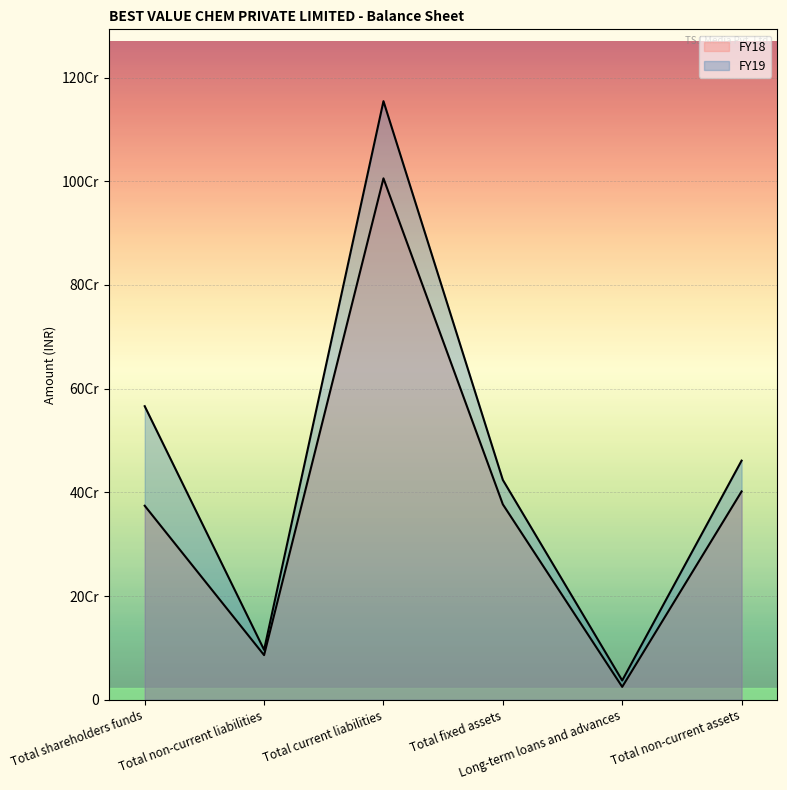

What is the lowest value of the FY18 series?

24839530